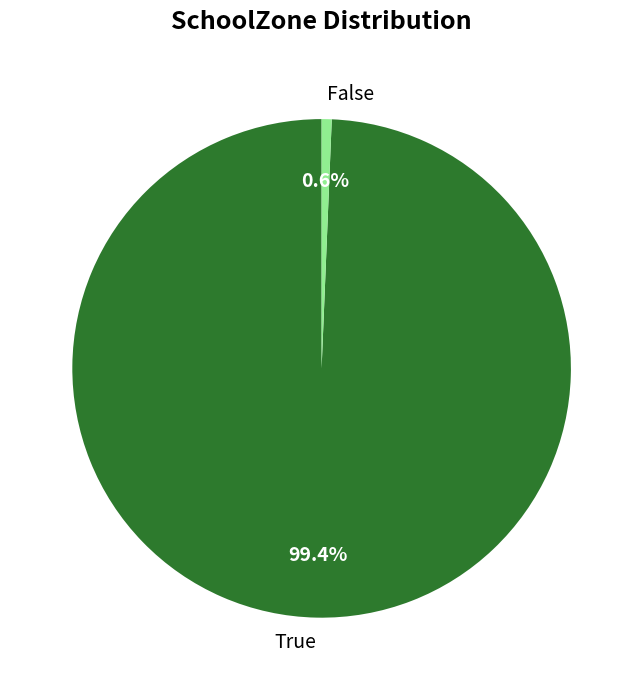

Does True represent more than half of the total?

Yes